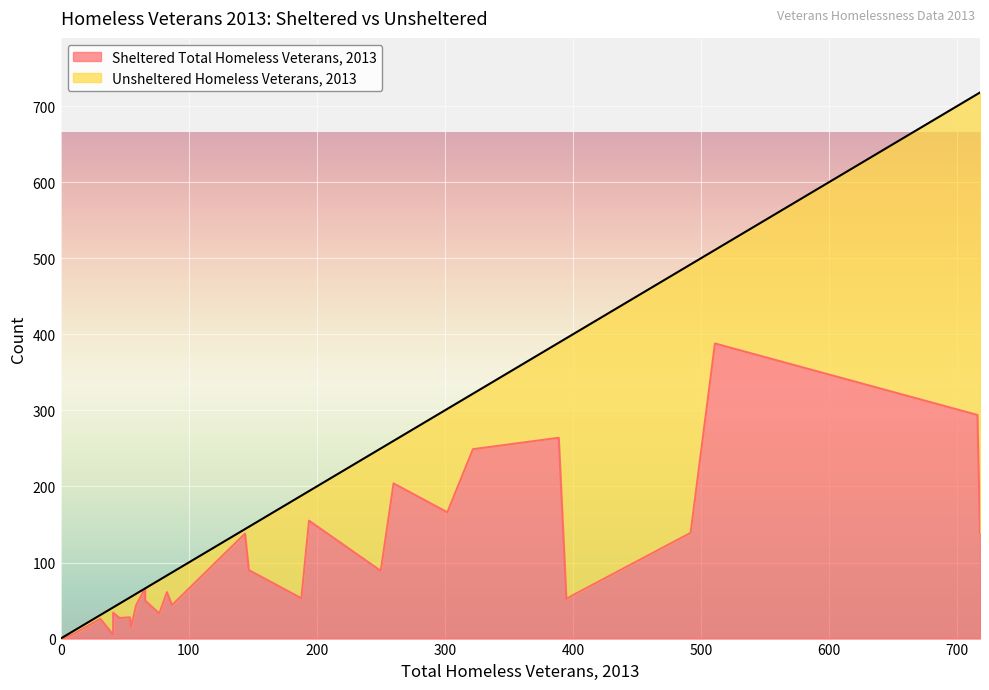

What is the difference between the second highest and minimum values in the Sheltered Total Homeless Veterans, 2013 series?

294